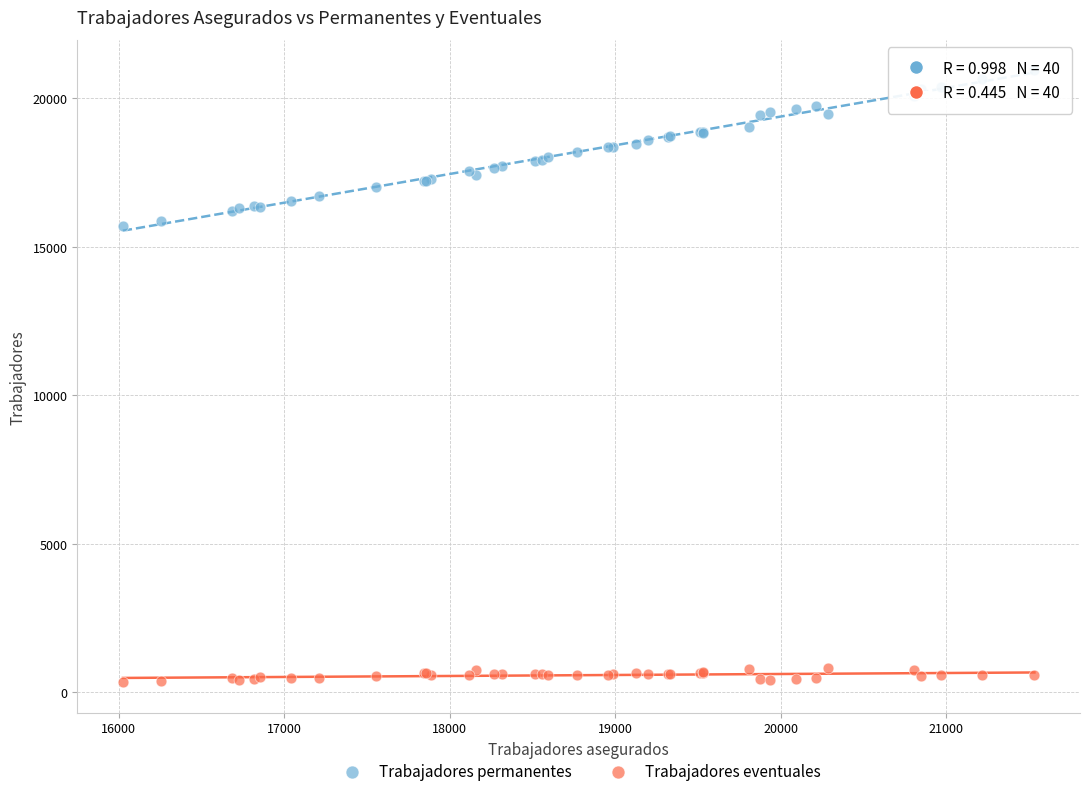

Which series has the widest spread of Y values?

Trabajadores permanentes